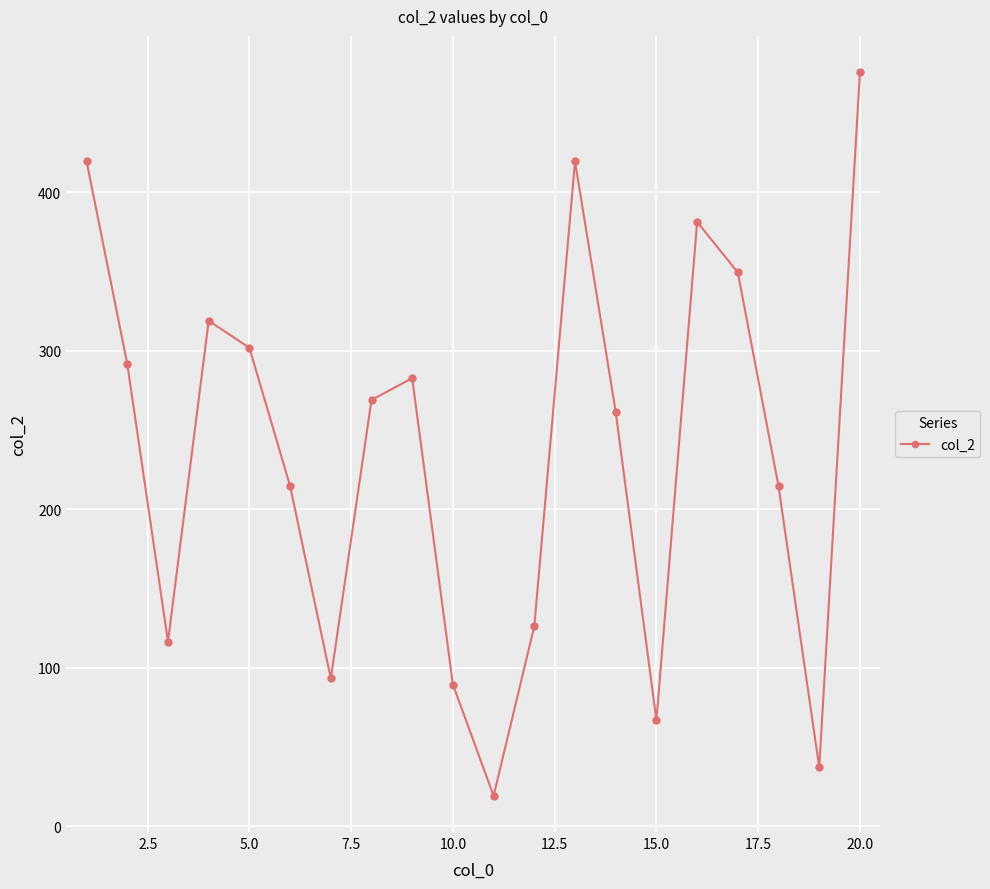

What is the smallest value displayed?

19.1